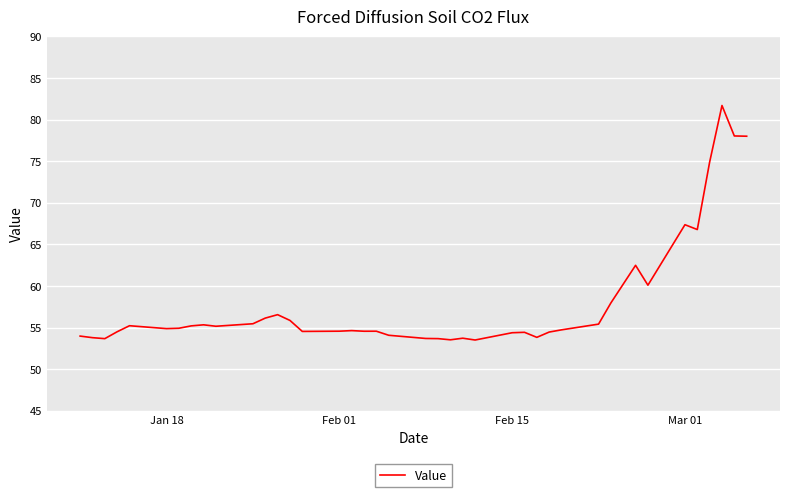

What is the greatest value displayed?

81.7